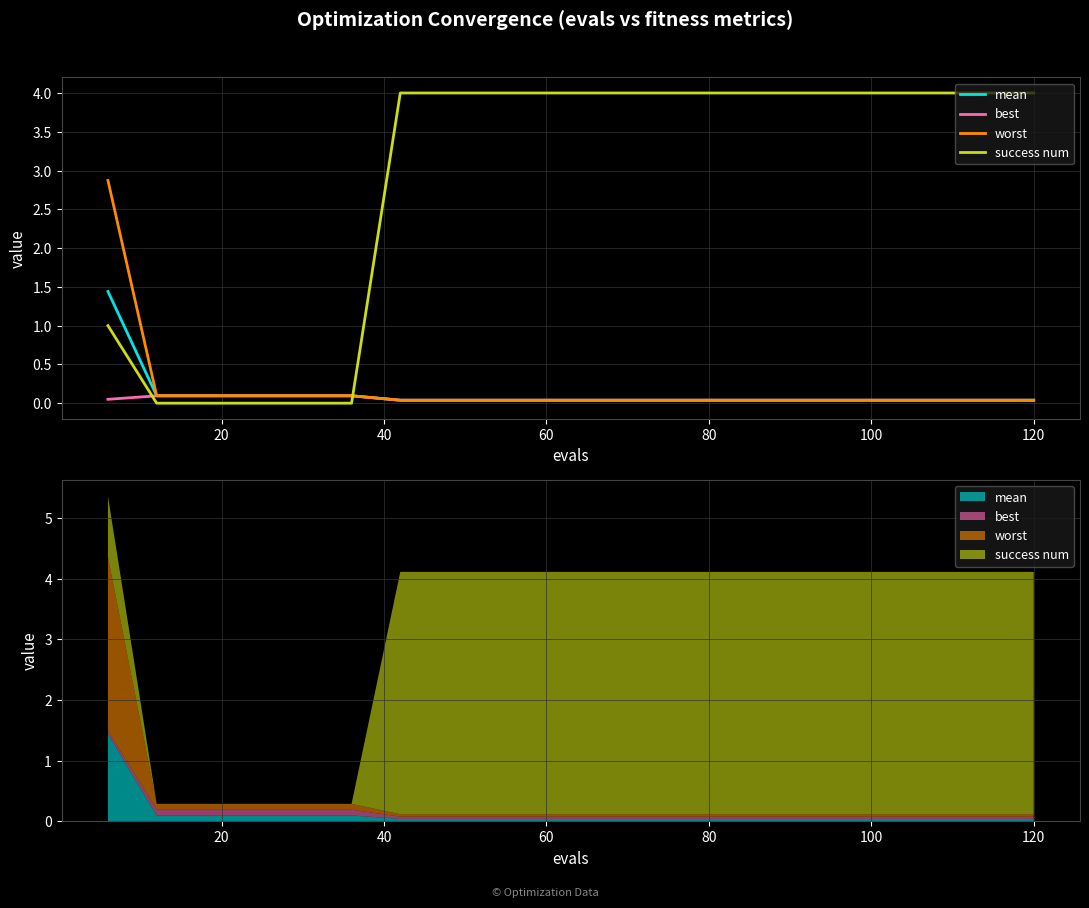

Is the value of best at 12 greater than the value of success num at 120?

No